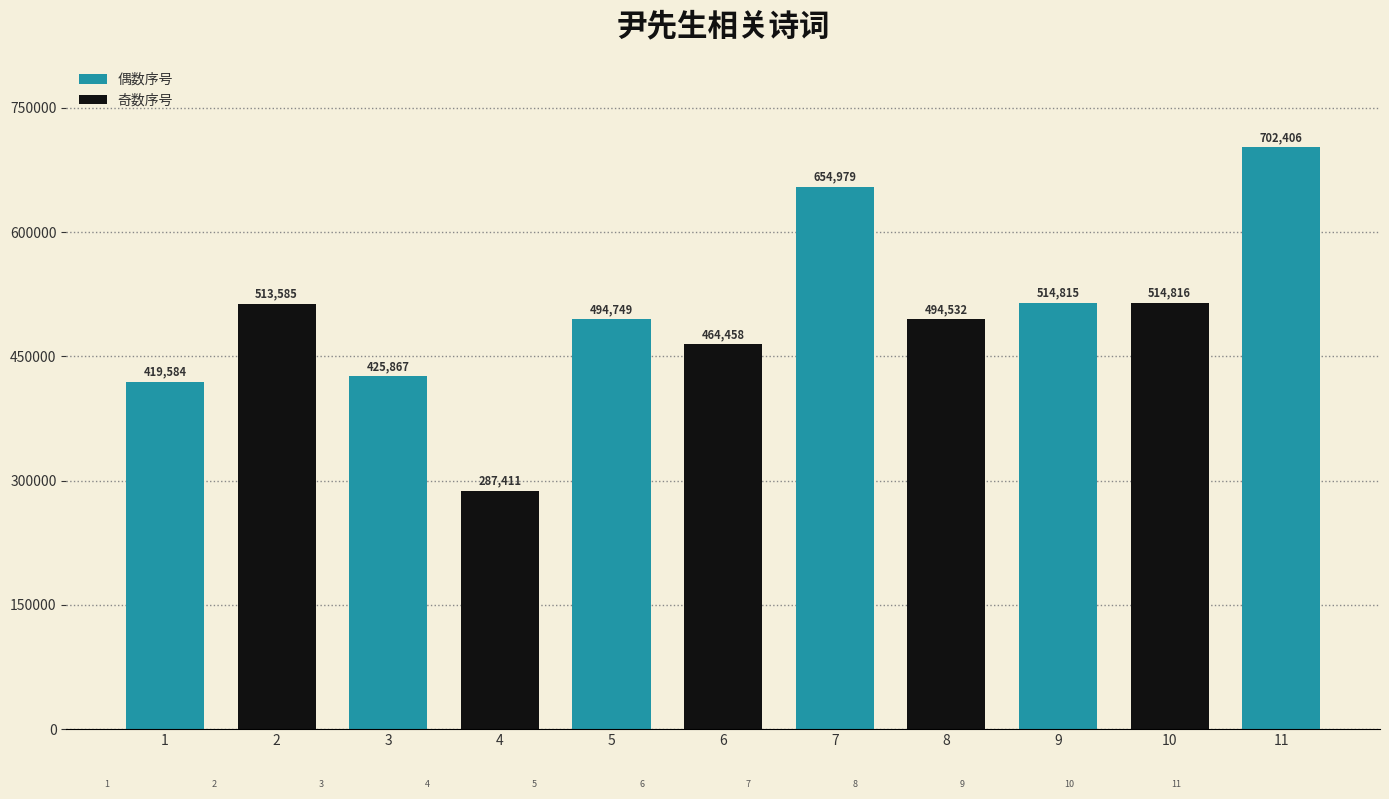

What is the greatest value displayed?

702406